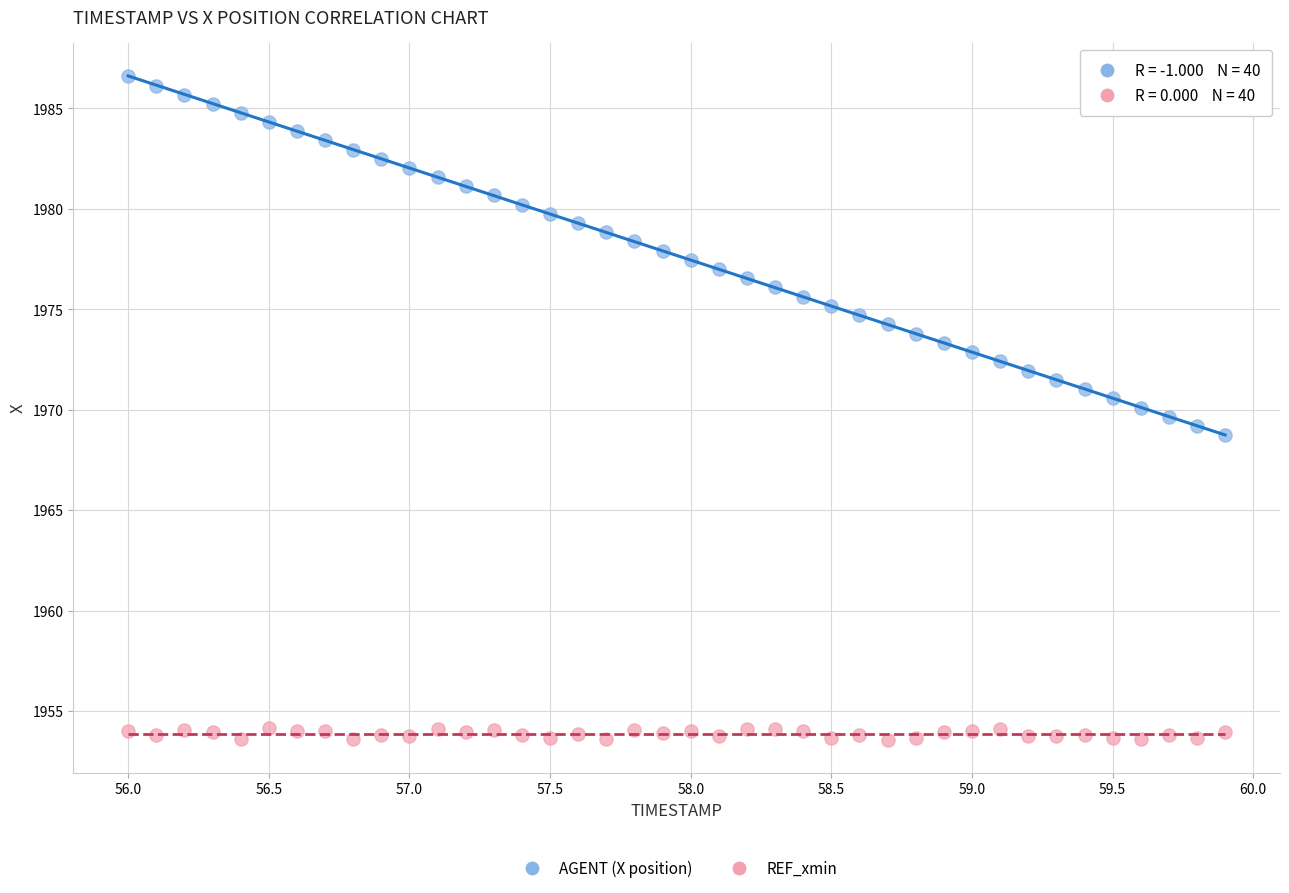

Which series has the widest spread of Y values?

AGENT (X position)